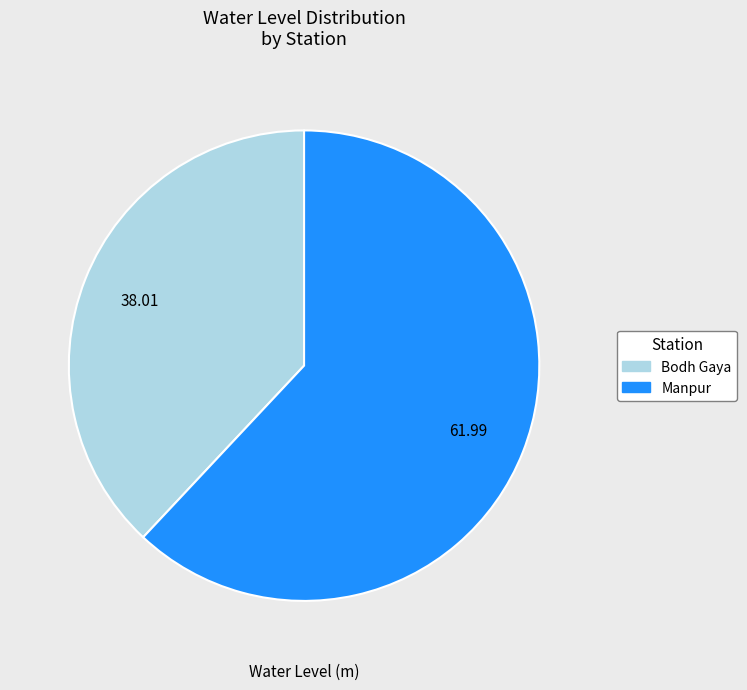

The Manpur slice represents 62% of the pie. True or false?

True